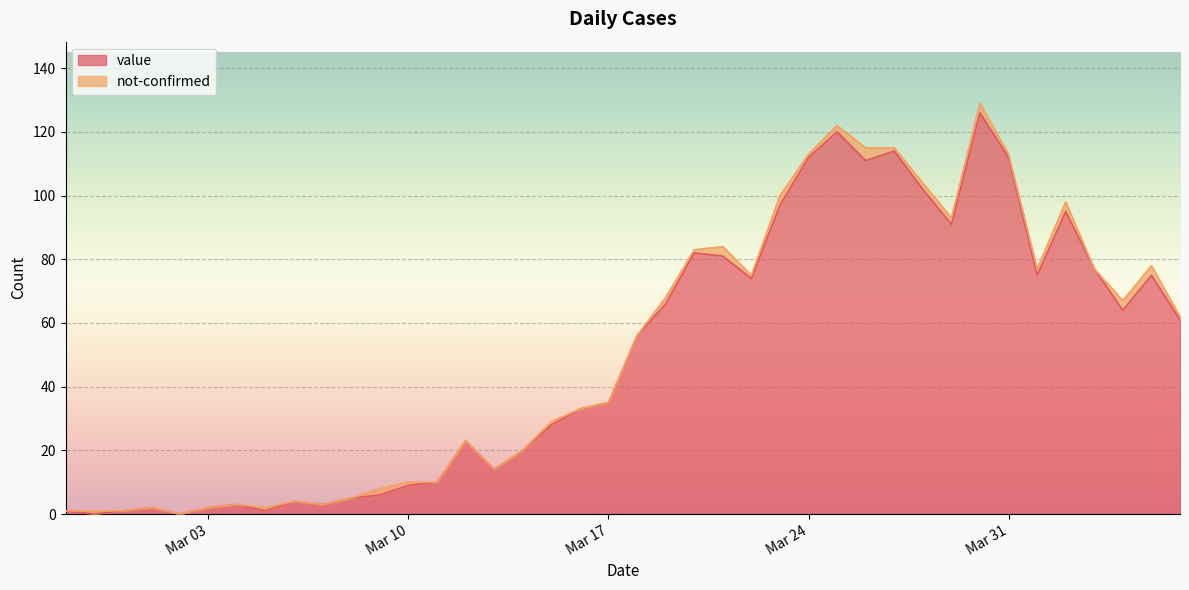

What is the difference between the values at 2020-04-02 and 2020-02-28?

95